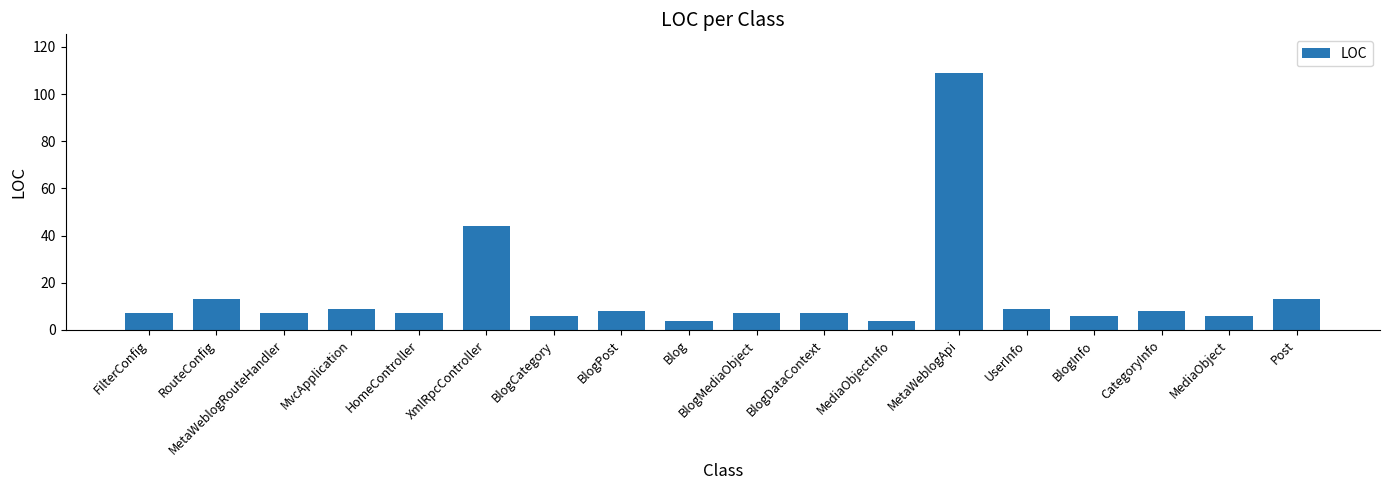

What is the change in value from XmlRpcController to Post?

-31